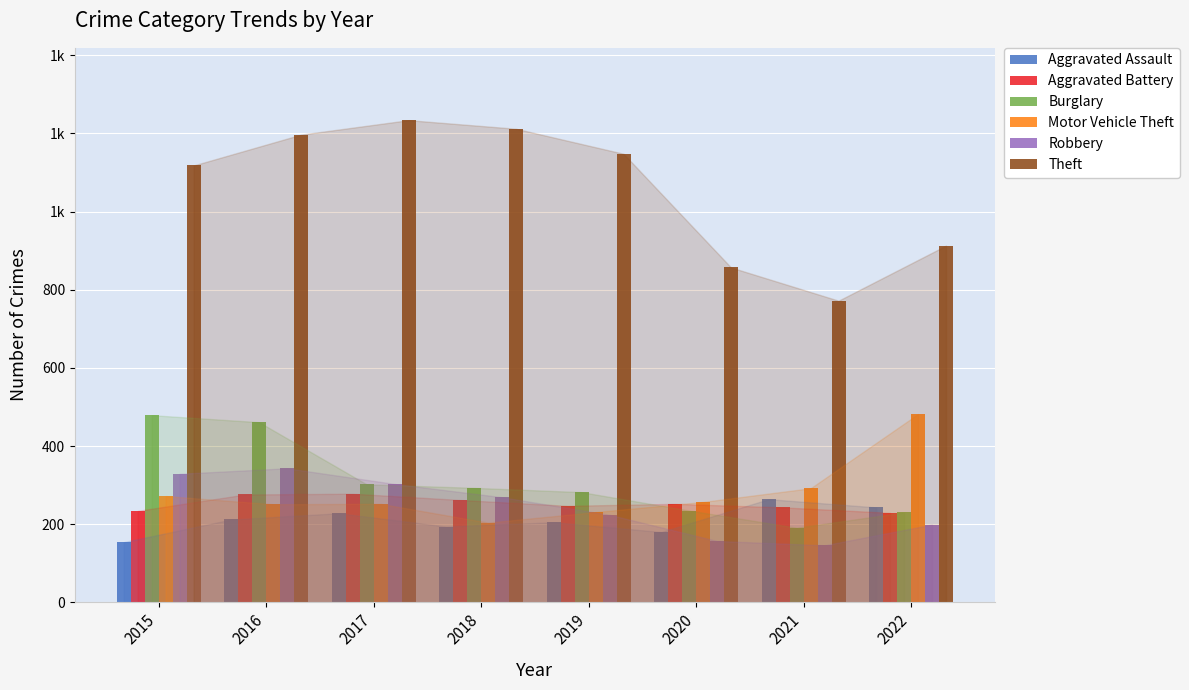

At which label is Motor Vehicle Theft closest to 343?

2021